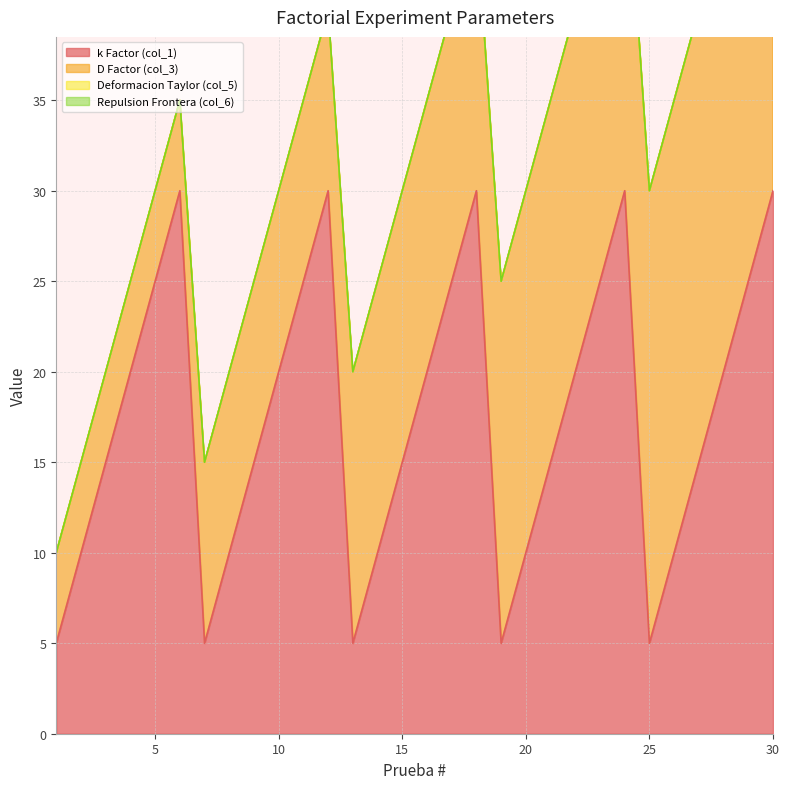

List the labels in order of D Factor (col_3) value, largest first.

25, 26, 27, 28, 29, 30, 19, 20, 21, 22, 23, 24, 13, 14, 15, 16, 17, 18, 7, 8, 9, 10, 11, 12, 1, 2, 3, 4, 5, 6